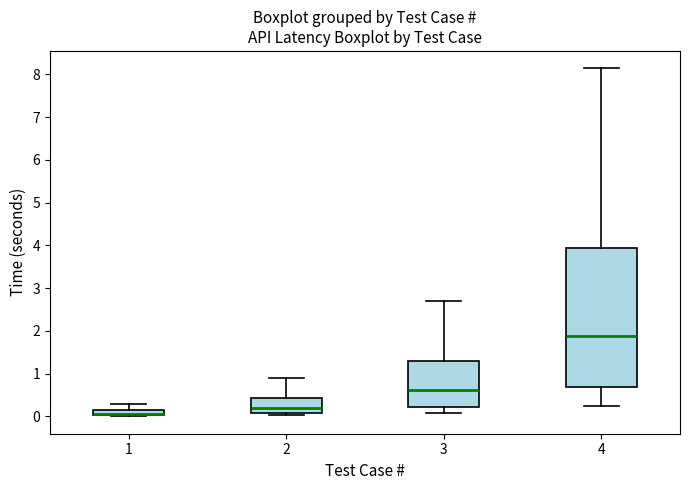

Where is the upper edge of the box at x = 4 on the y-axis? The values are not printed on the chart, so give them approximately, as read against the axis.

3.9